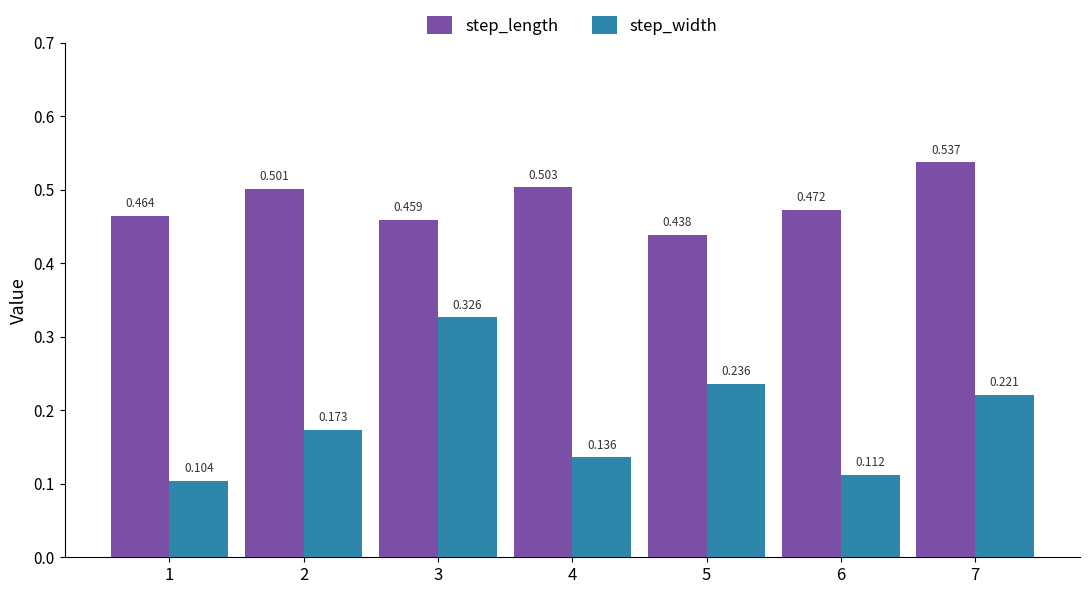

At 2, list the series in order from largest to smallest.

step_length, step_width